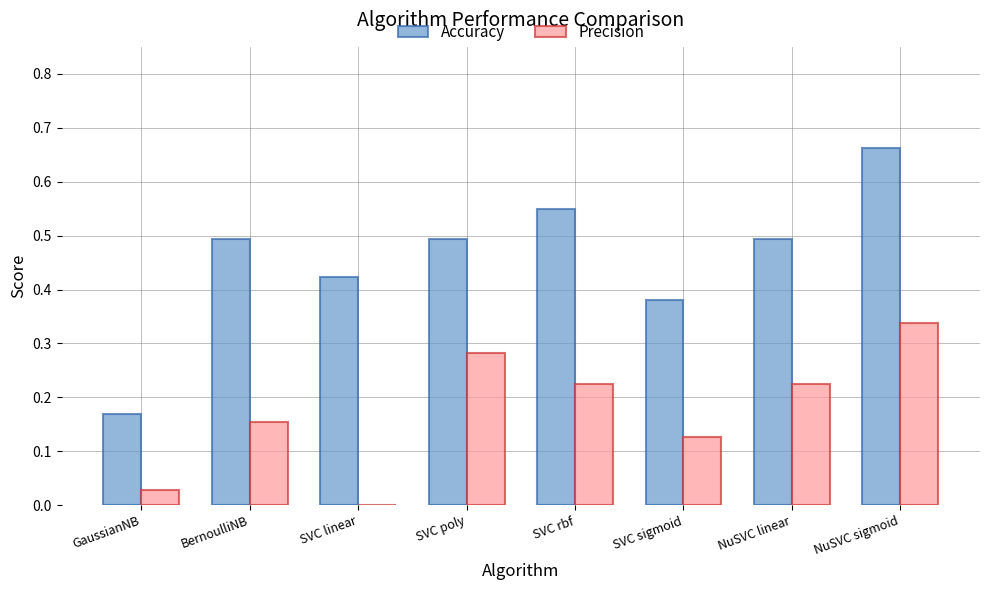

Which label corresponds to the largest value in the chart?

NuSVC sigmoid